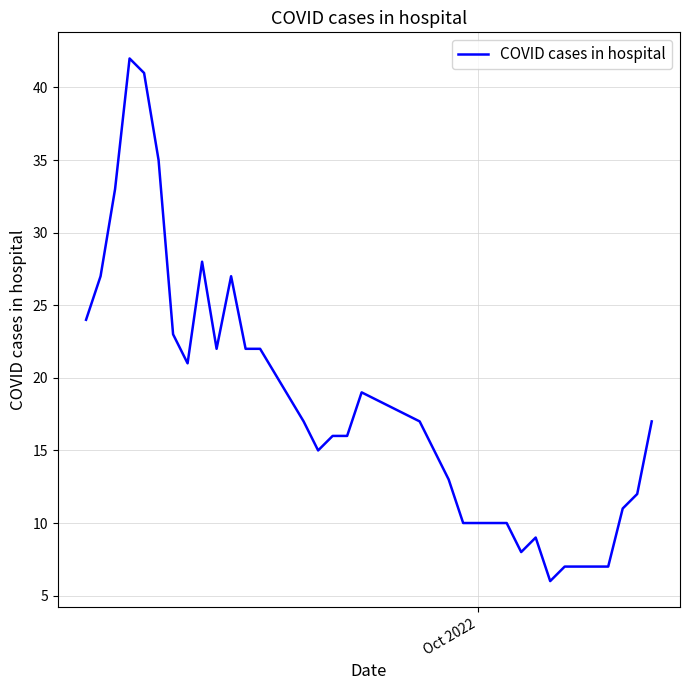

What is the minimum value shown in the chart?

6